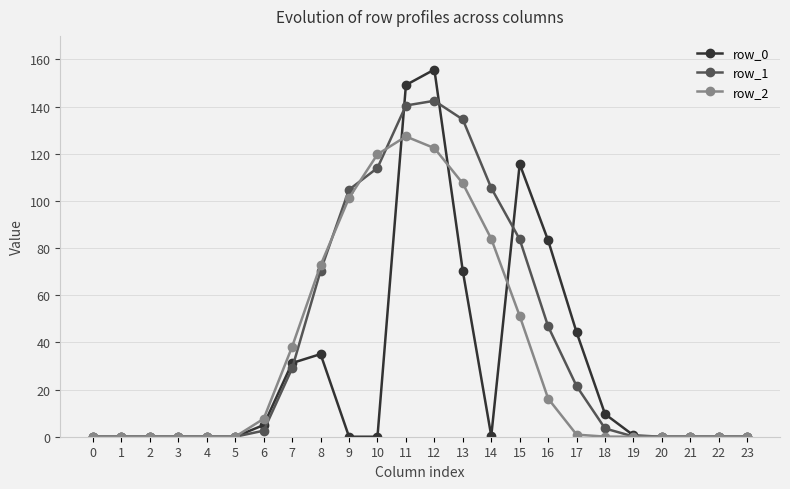

What is the value of the row_0 point at the 13th from the left?

155.7